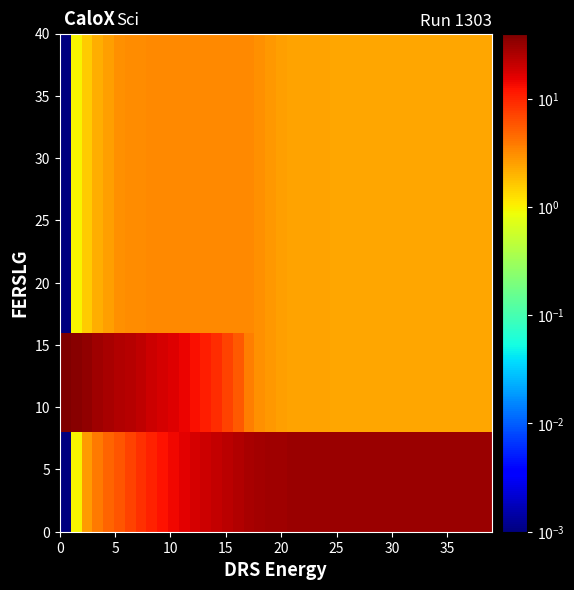

Count the number of data series in this chart.

5